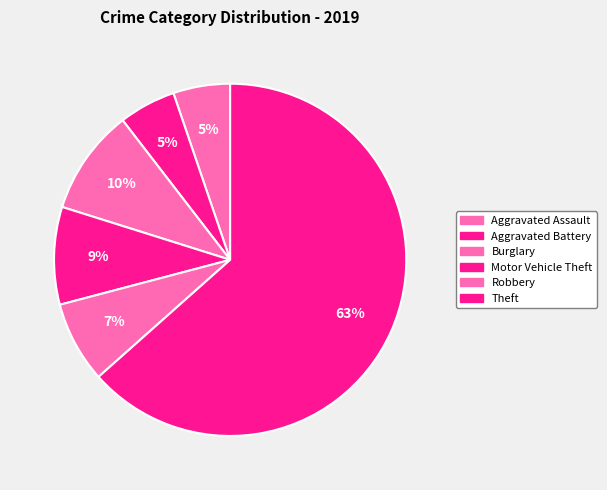

Count the number of slices in the pie.

6